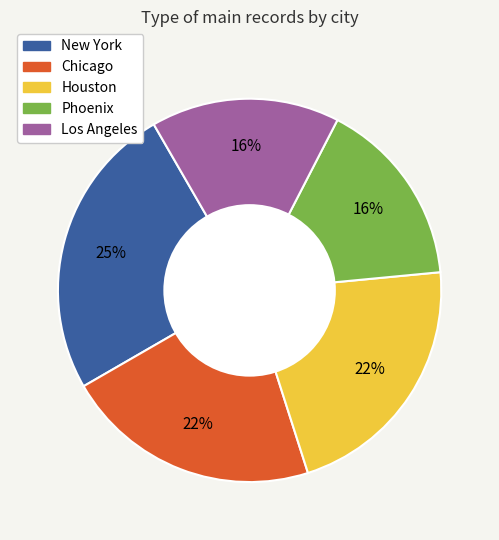

True or false: Los Angeles accounts for 16% of the total.

True